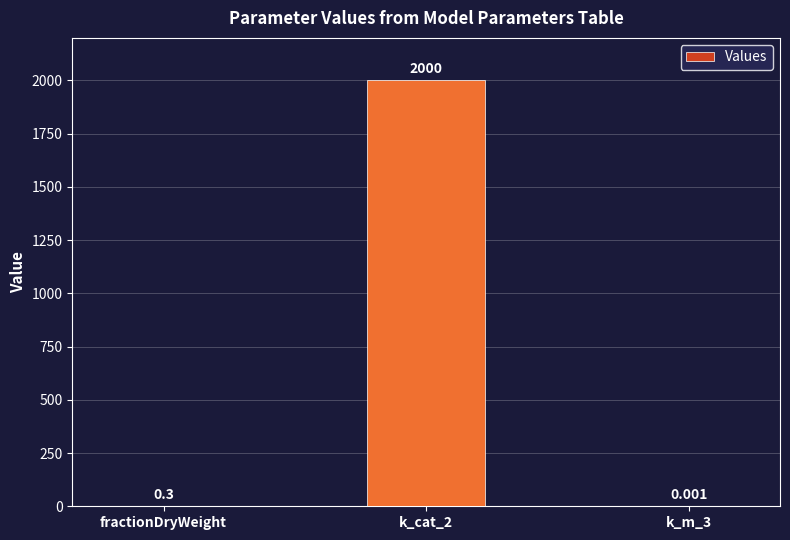

How many data points does each series have?

3